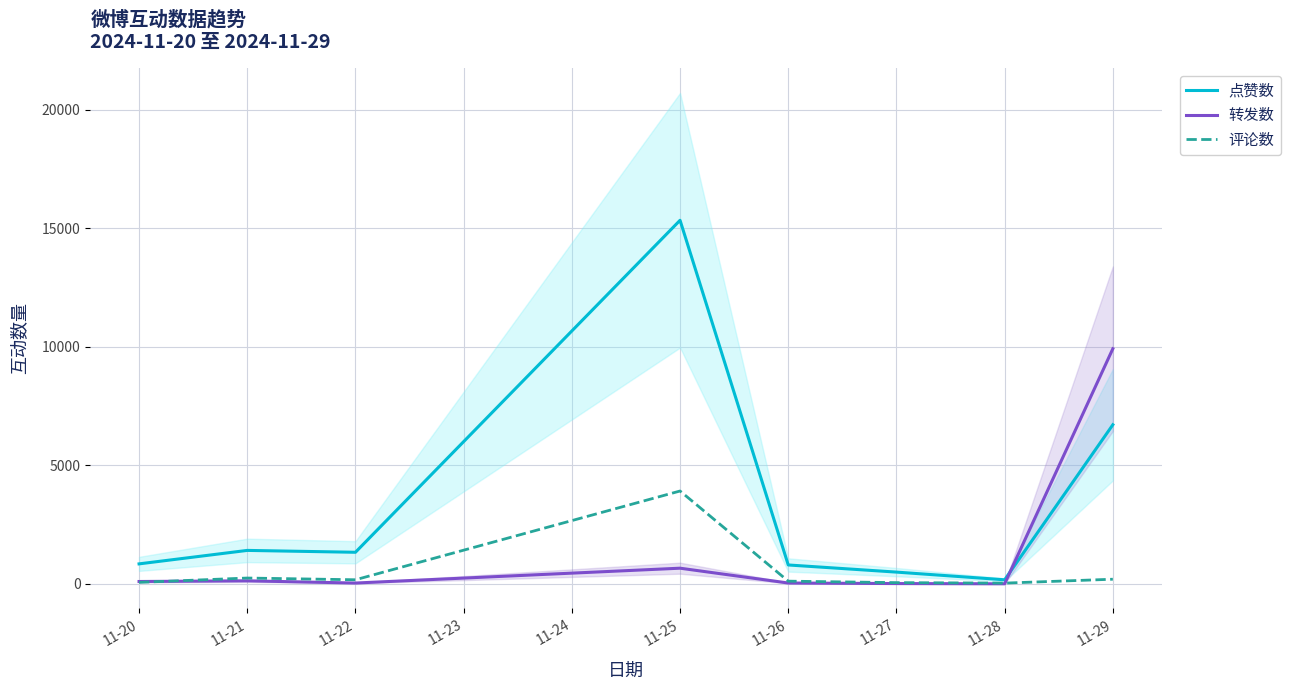

The value of 点赞数 at 11-25 is 15332. True or false?

True